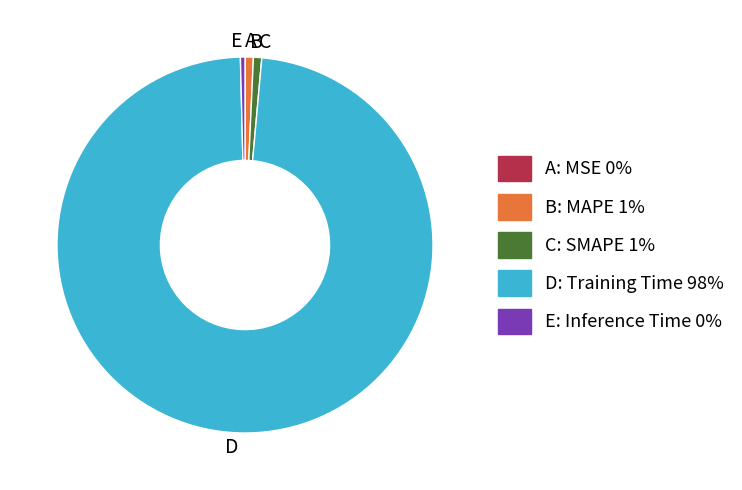

Is there a majority slice in this chart?

Yes